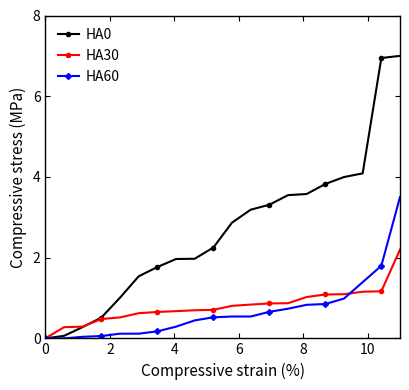

What is the value of the HA0 point at the 8th from the left?

2.0